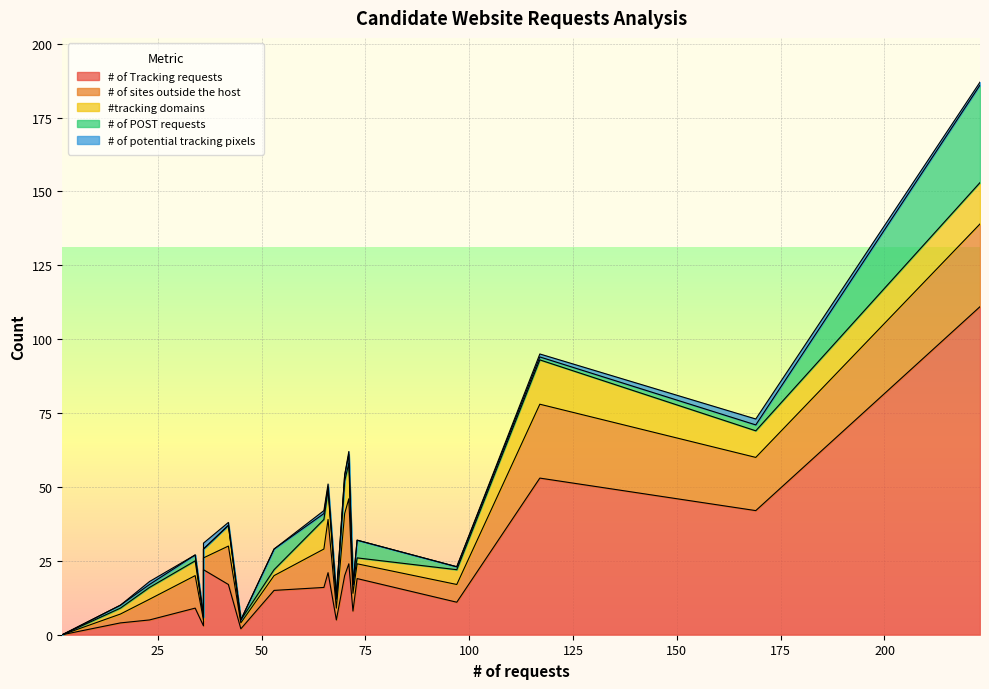

At how many categories does at least one series exceed 110?

1